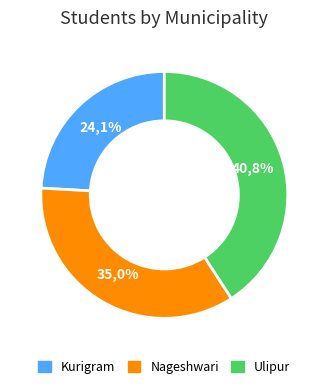

Between Ulipur and Nageshwari, which is larger?

Ulipur